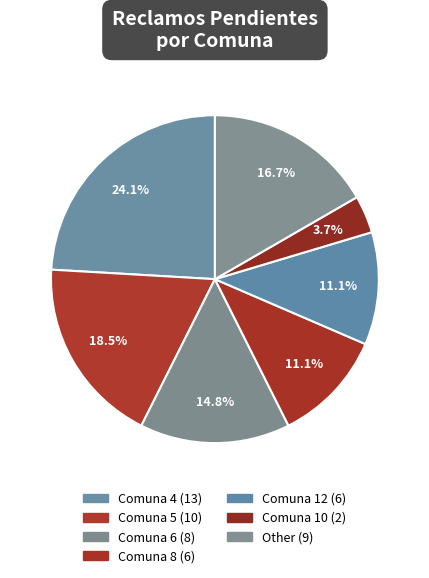

Is there a majority slice in this chart?

No